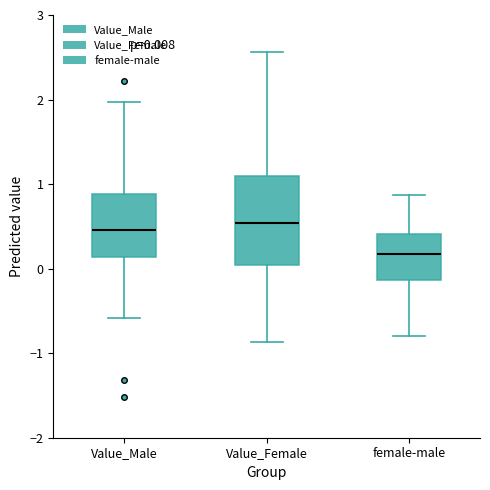

Which box is the tallest, from its lower edge to its upper edge?

Value_Female